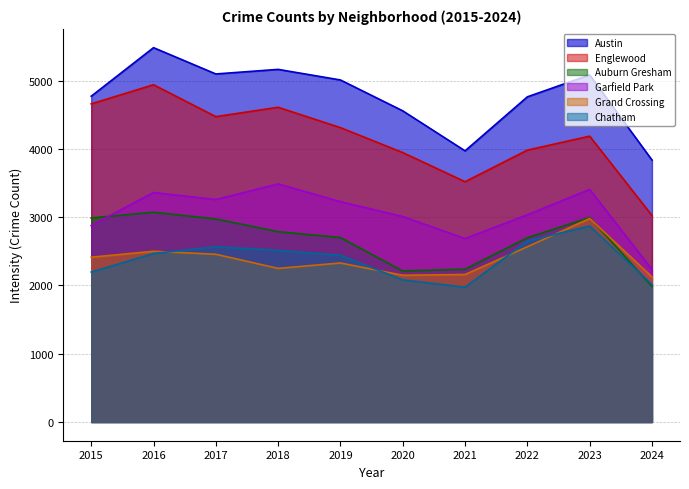

What is the smallest value displayed?

1974